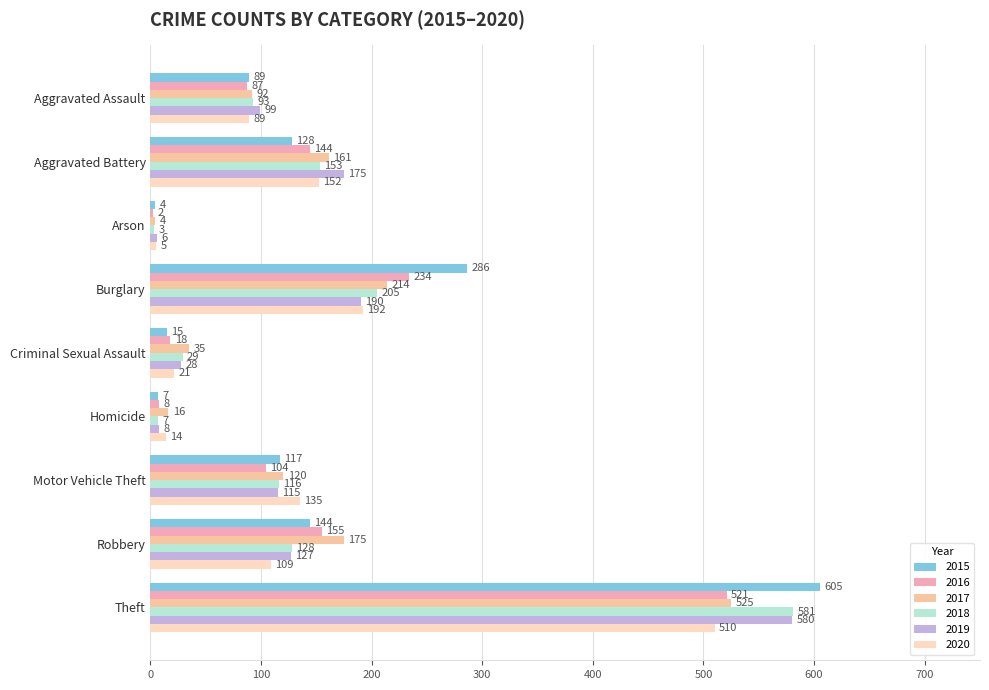

The value of 2016 at Robbery is 155. True or false?

True